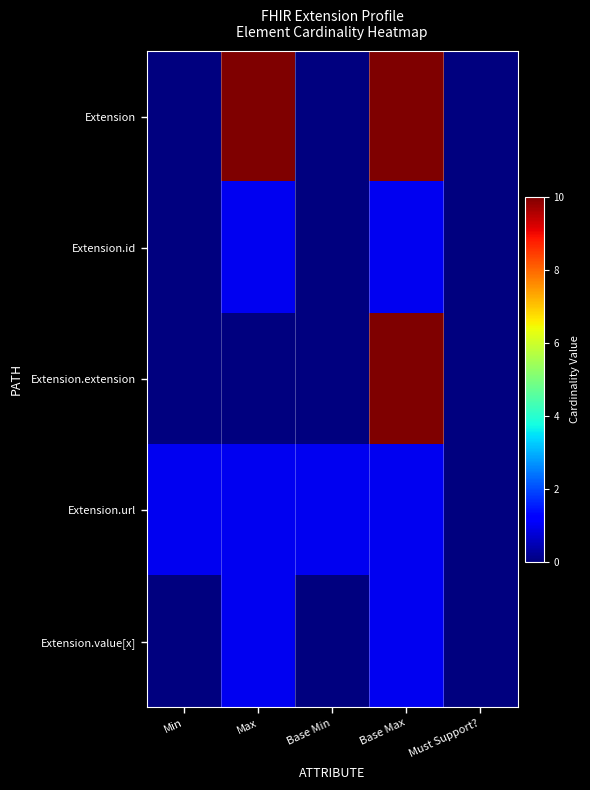

Which has a higher value, Max or Min?

Max